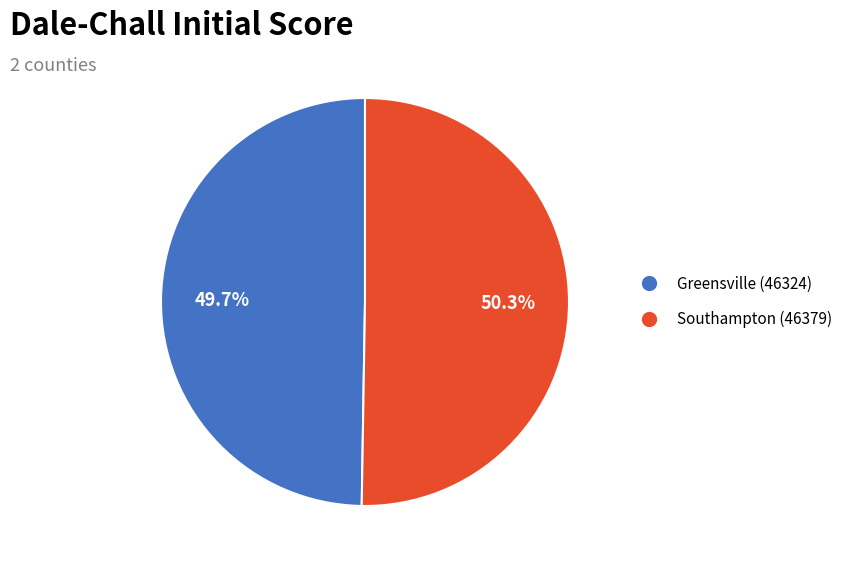

What is the ratio of the value at Greensville (46324) to the value at Southampton (46379)?

1.0